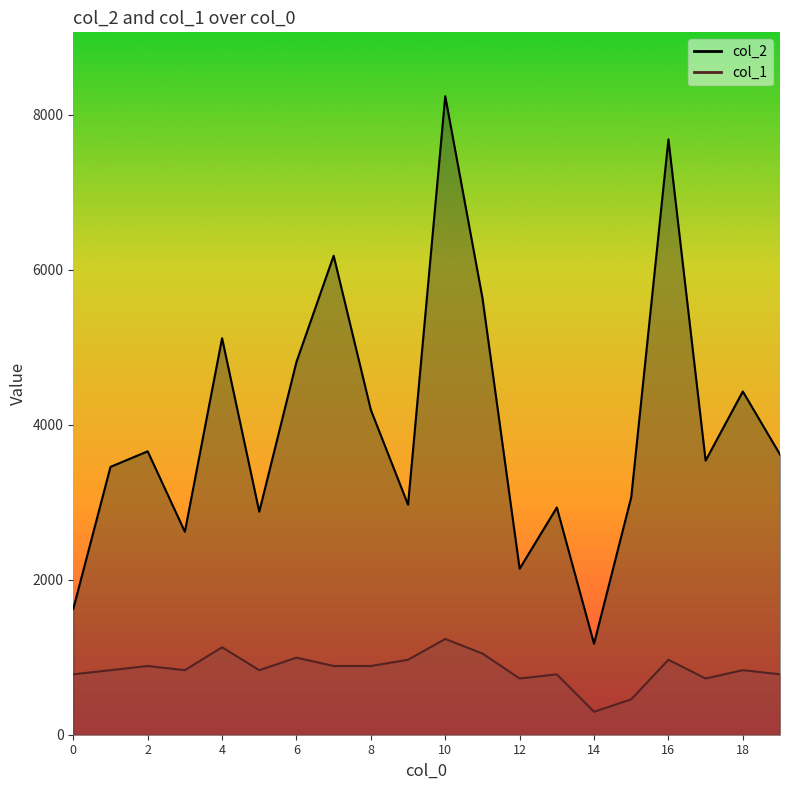

Reading right to left, list all the values displayed in this chart.

col_2: 19=3615.0	18=4428.0	17=3536.0	16=7680.0	15=3063.0	14=1174.0	13=2931.0	12=2141.0	11=5635.0	10=8237.0	9=2967.0	8=4190.0	7=6179.0	6=4809.0	5=2877.0	4=5115.0	3=2618.0	2=3656.0	1=3455.0	0=1624.0
col_1: 19=778.9	18=832.7	17=725.2	16=967.0	15=456.6	14=295.5	13=778.9	12=725.2	11=1047.5	10=1235.5	9=967.0	8=886.4	7=886.4	6=993.8	5=832.7	4=1128.1	3=832.7	2=886.4	1=832.7	0=778.9